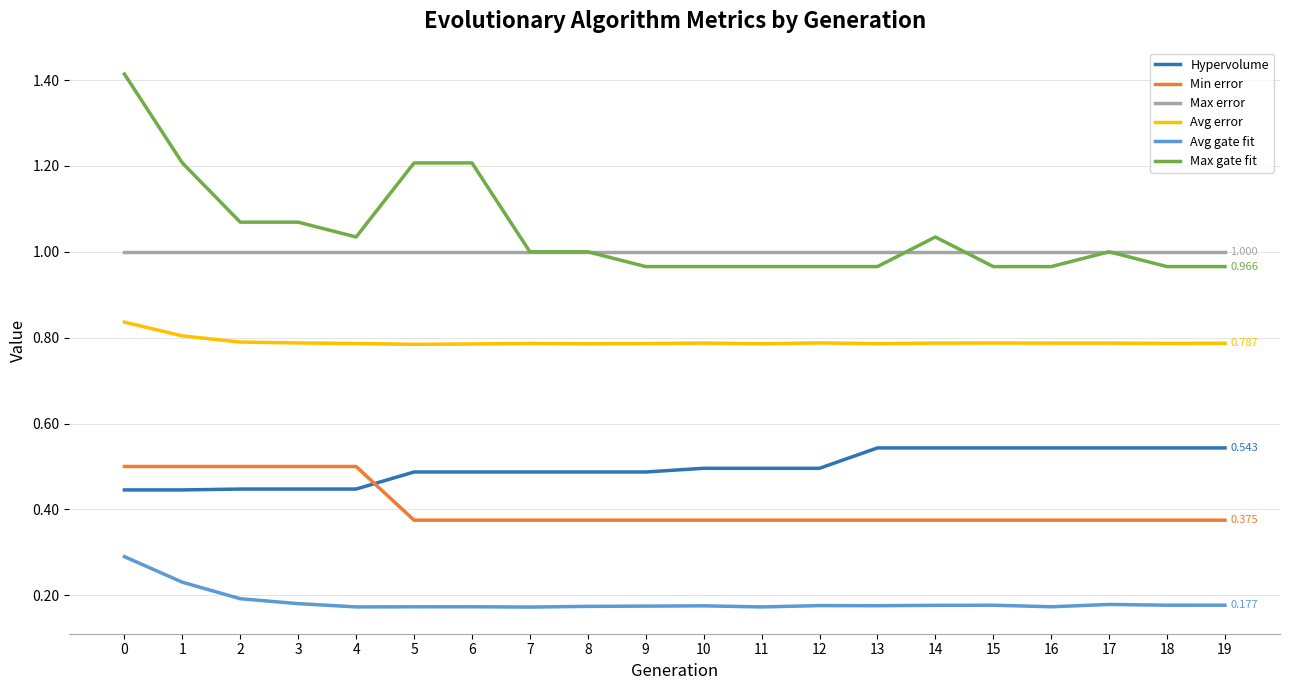

True or false: Avg gate fit and Hypervolume intersect in this chart.

False